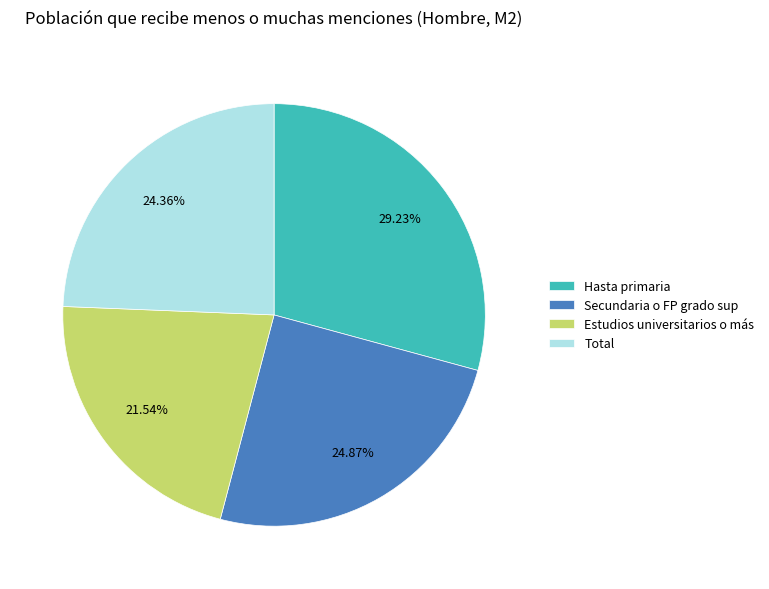

Which slice is the smallest?

Estudios universitarios o más